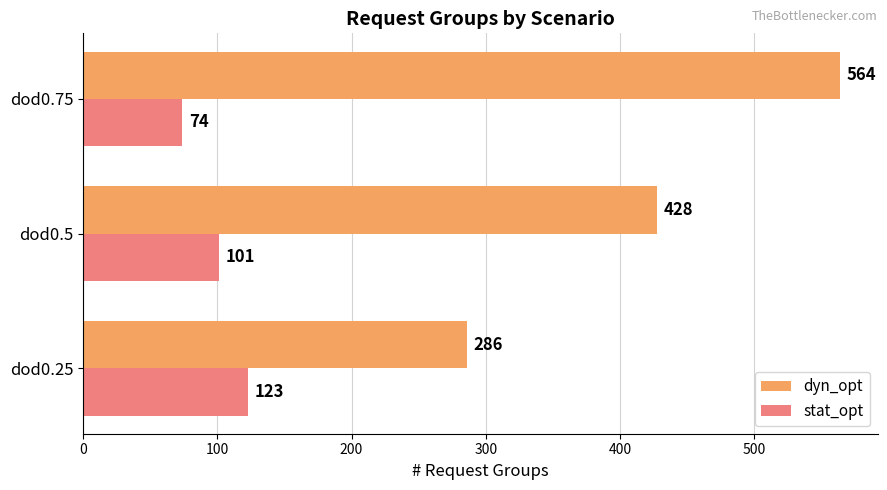

How many distinct data groups are displayed?

2